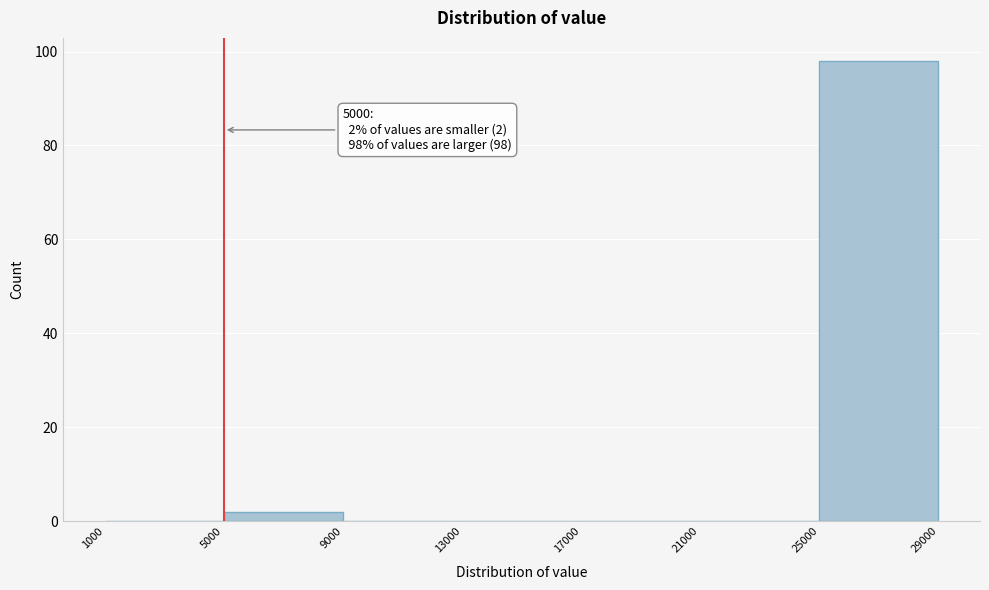

Over which range of the x-axis is the bar tallest?

25000 to 29000